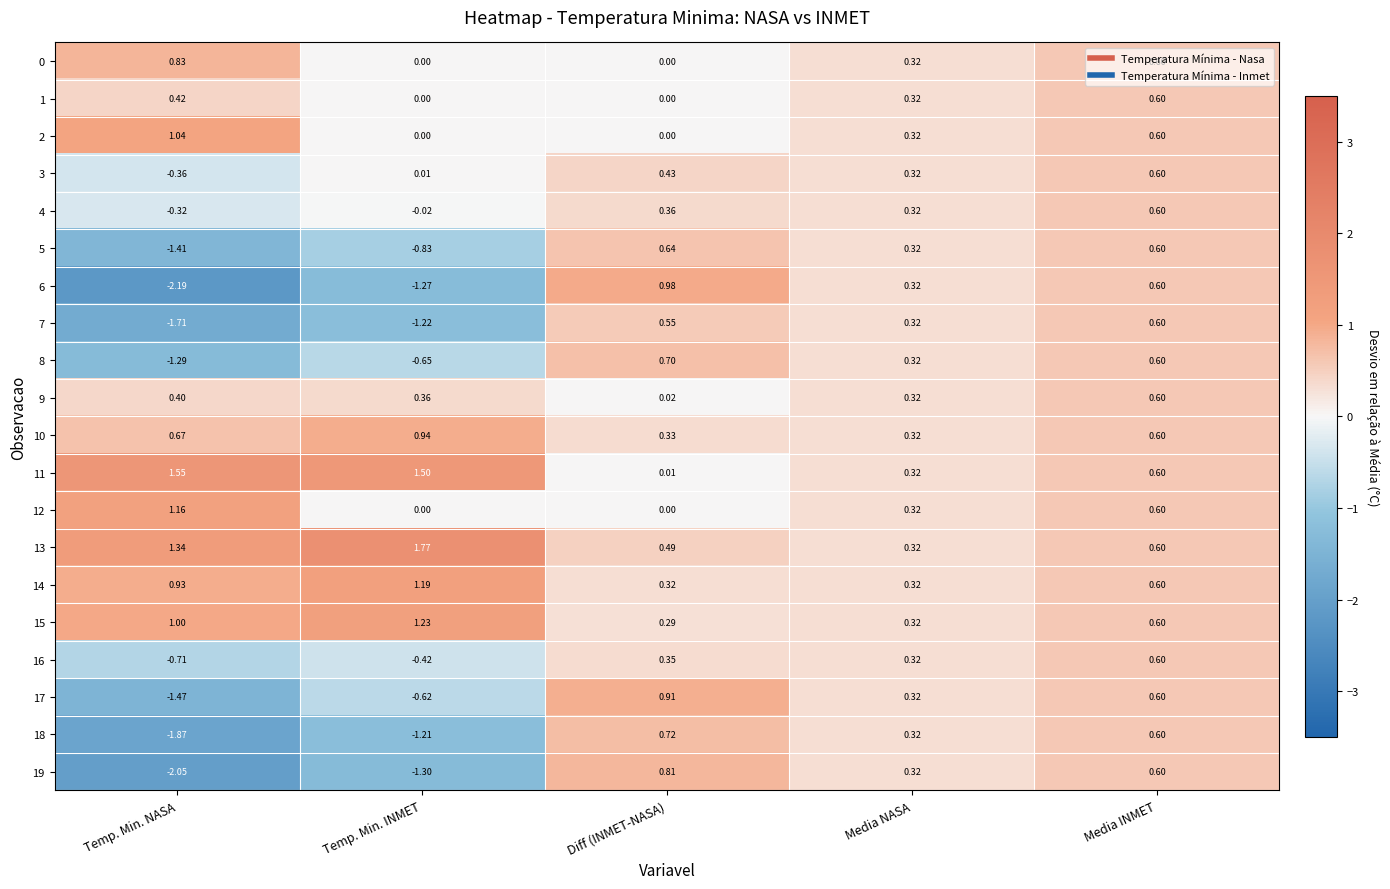

Where is 3 nearest to the value 0?

Temp. Min. INMET